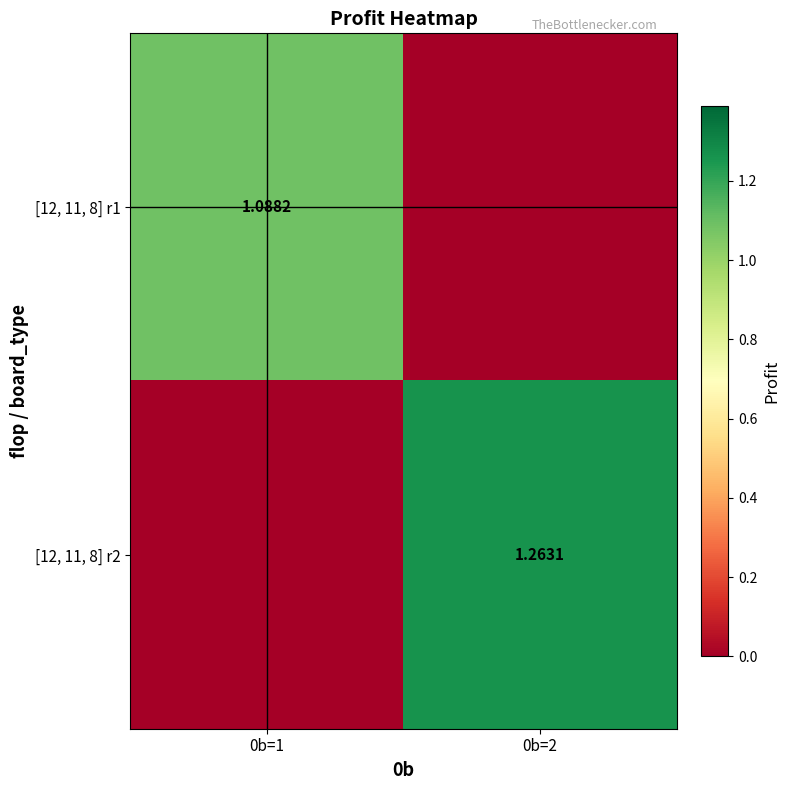

What is the average value of the [12, 11, 8] r2 series?

0.6